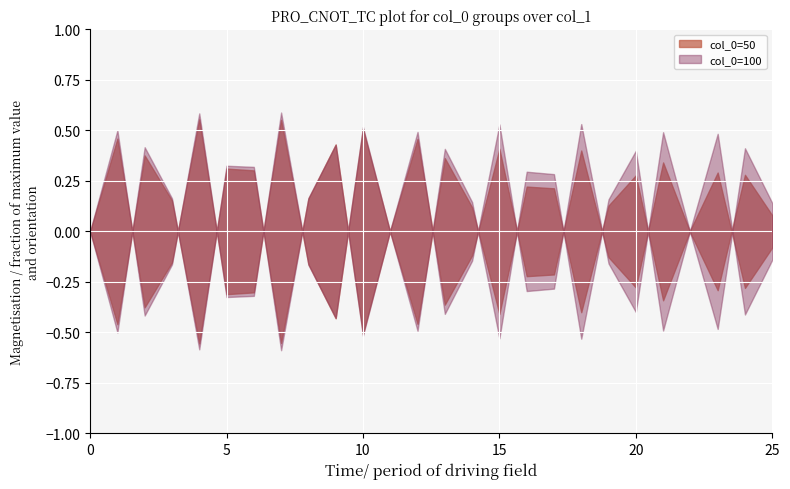

List the series in order of their overall mean, lowest first.

50, 100